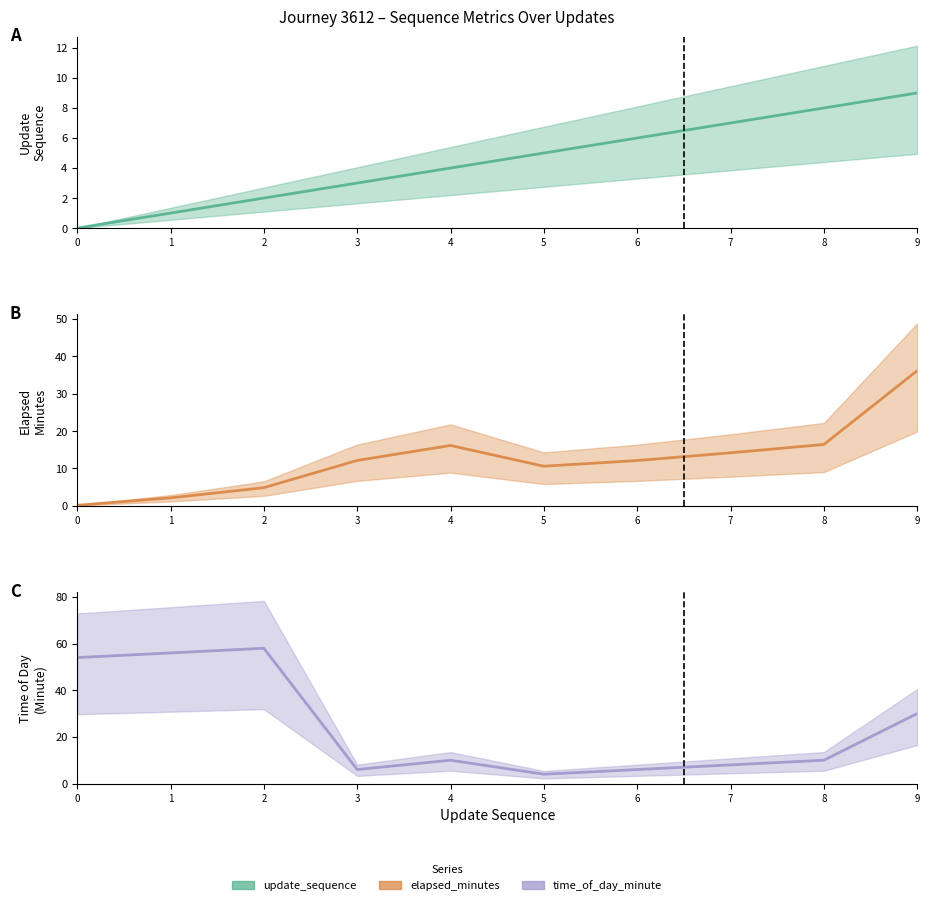

Between which two adjacent categories do update_sequence and time_of_day_minute first intersect?

4 and 5